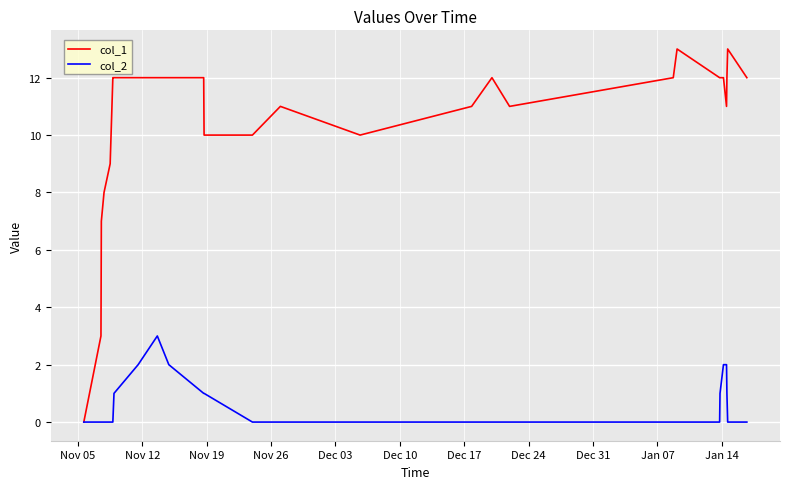

List the series in order of their peak value, lowest first.

col_2, col_1